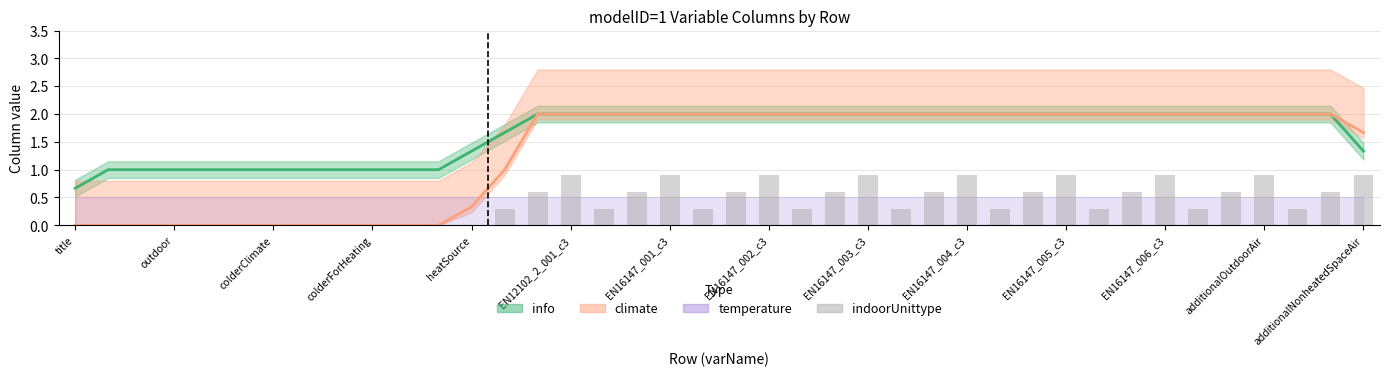

Does the chart contain any negative values?

No